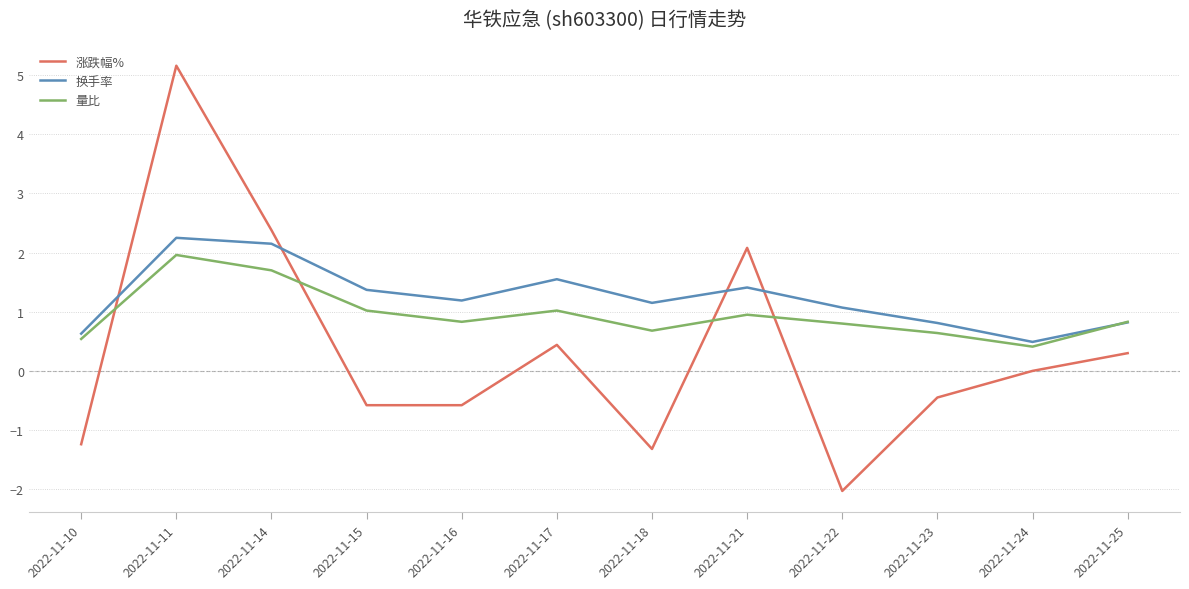

The 涨跌幅% series shows -0.6 at 2022-11-16. True or false?

True